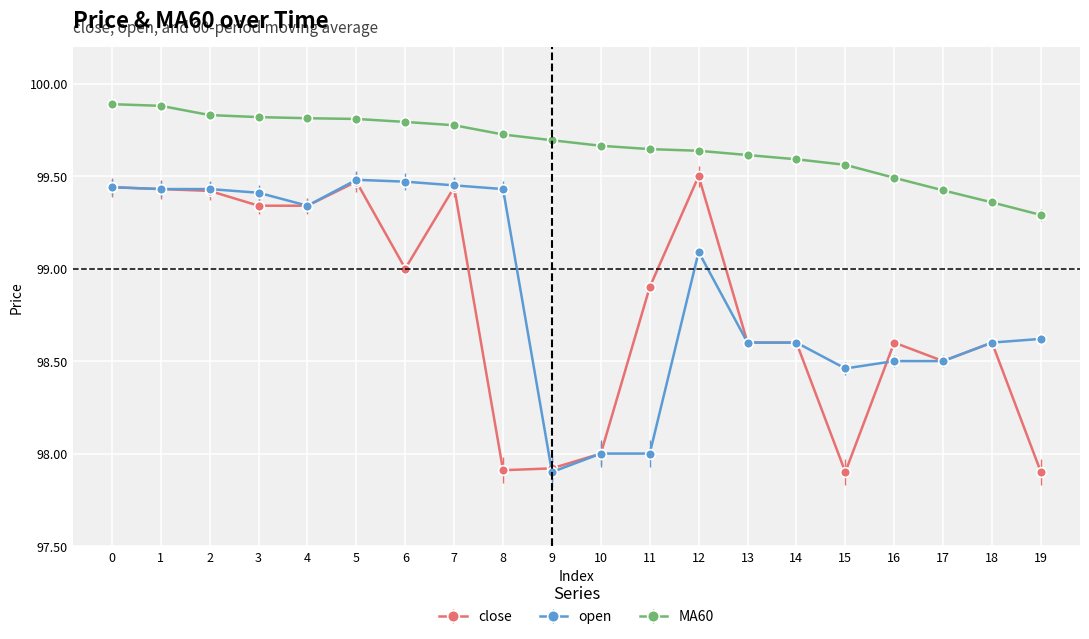

True or false: close has more than 0 points higher than both neighbors.

True